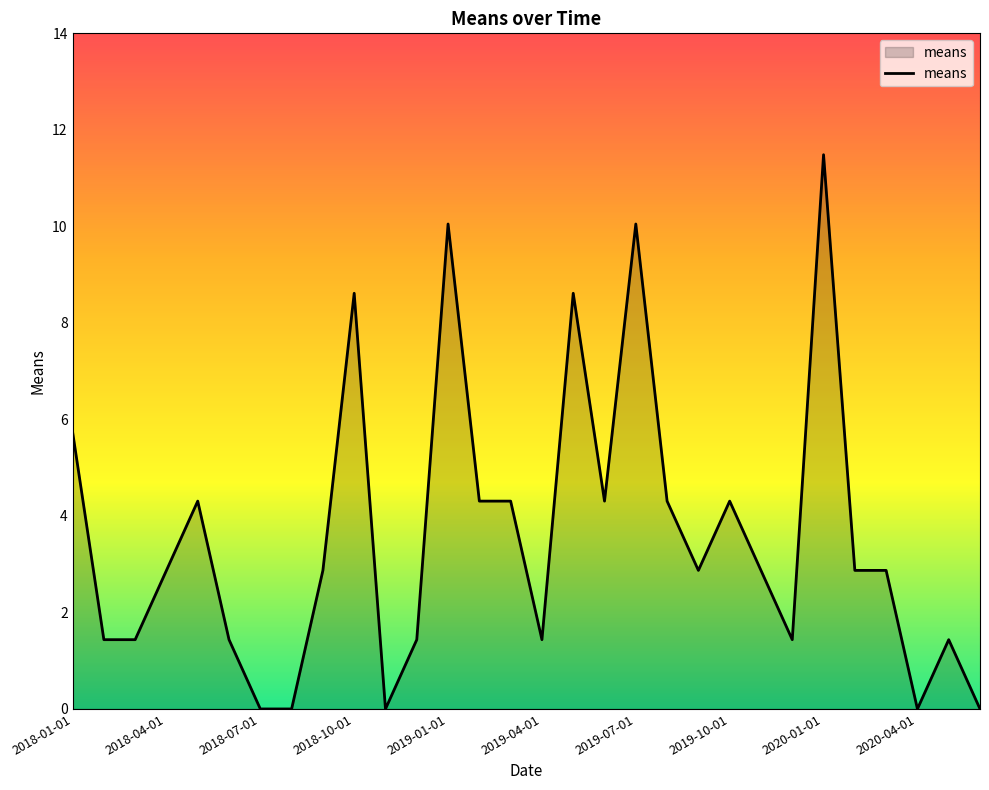

What is the maximum value shown in the chart?

11.5